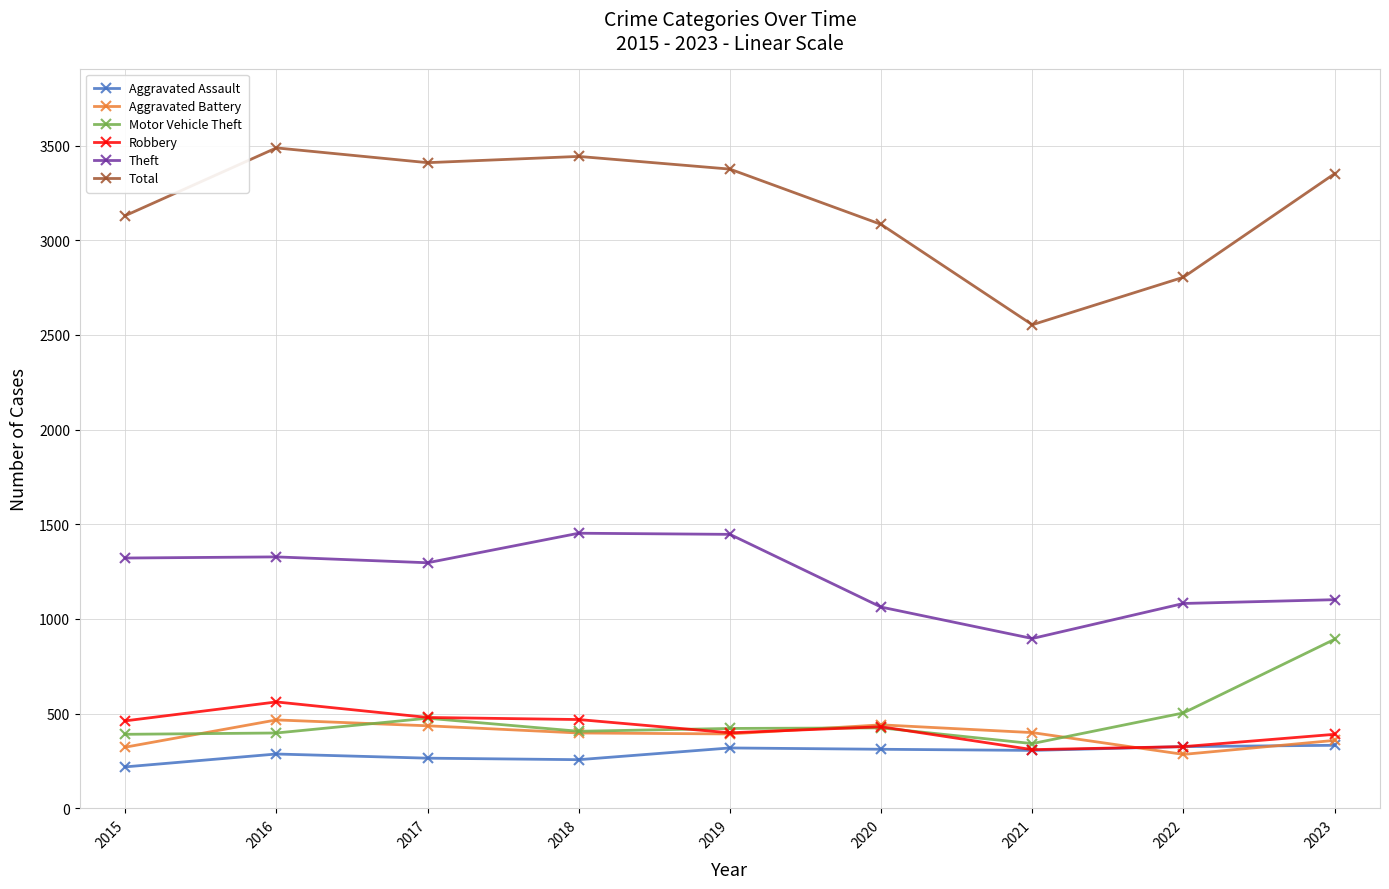

True or false: Aggravated Battery and Total cross at least once.

False